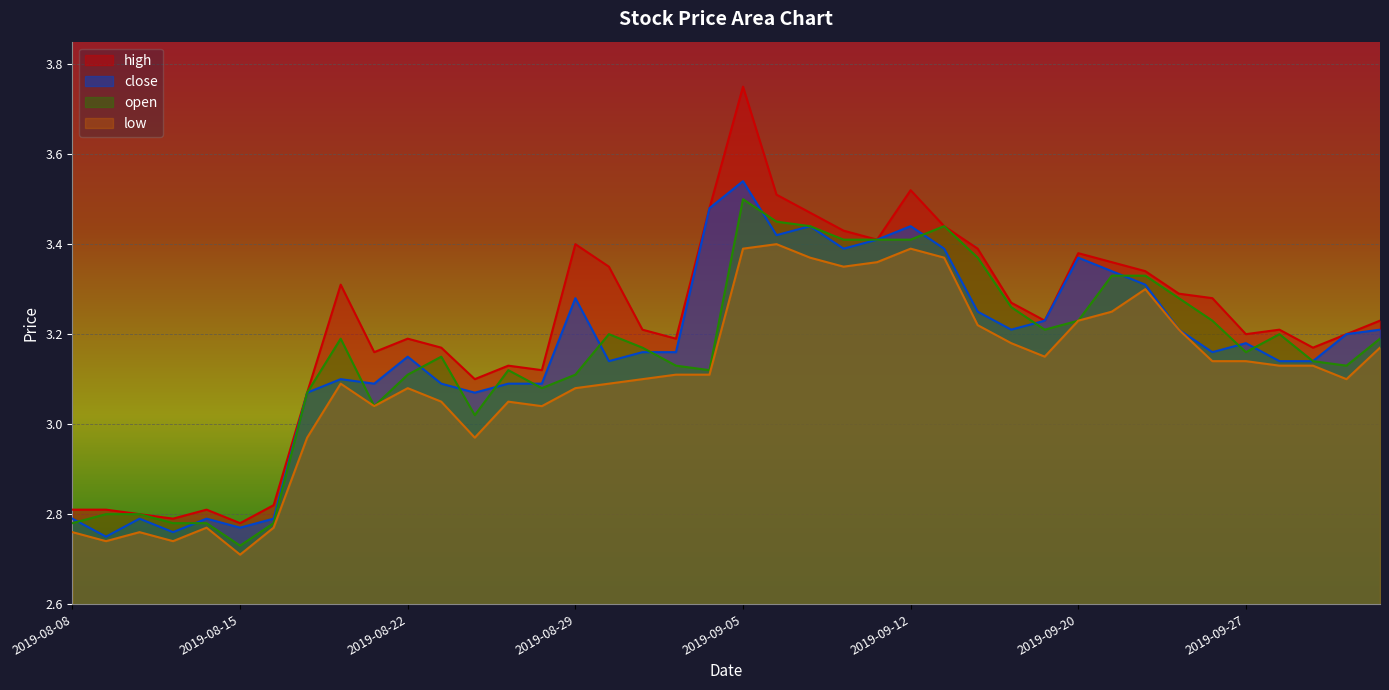

Reading right to left, transcribe all the data shown in this chart.

high: 3.2	3.2	3.2	3.2	3.2	3.3	3.3	3.3	3.4	3.4	3.2	3.3	3.4	3.4	3.5	3.4	3.4	3.5	3.5	3.8	3.5	3.2	3.2	3.4	3.4	3.1	3.1	3.1	3.2	3.2	3.2	3.3	3.1	2.8	2.8	2.8	2.8	2.8	2.8	2.8
close: 3.2	3.2	3.1	3.1	3.2	3.2	3.2	3.3	3.3	3.4	3.2	3.2	3.2	3.4	3.4	3.4	3.4	3.4	3.4	3.5	3.5	3.2	3.2	3.1	3.3	3.1	3.1	3.1	3.1	3.1	3.1	3.1	3.1	2.8	2.8	2.8	2.8	2.8	2.8	2.8
open: 3.2	3.1	3.1	3.2	3.2	3.2	3.3	3.3	3.3	3.2	3.2	3.3	3.4	3.4	3.4	3.4	3.4	3.4	3.5	3.5	3.1	3.1	3.2	3.2	3.1	3.1	3.1	3.0	3.1	3.1	3.0	3.2	3.1	2.8	2.7	2.8	2.8	2.8	2.8	2.8
low: 3.2	3.1	3.1	3.1	3.1	3.1	3.2	3.3	3.2	3.2	3.1	3.2	3.2	3.4	3.4	3.4	3.4	3.4	3.4	3.4	3.1	3.1	3.1	3.1	3.1	3.0	3.0	3.0	3.0	3.1	3.0	3.1	3.0	2.8	2.7	2.8	2.7	2.8	2.7	2.8